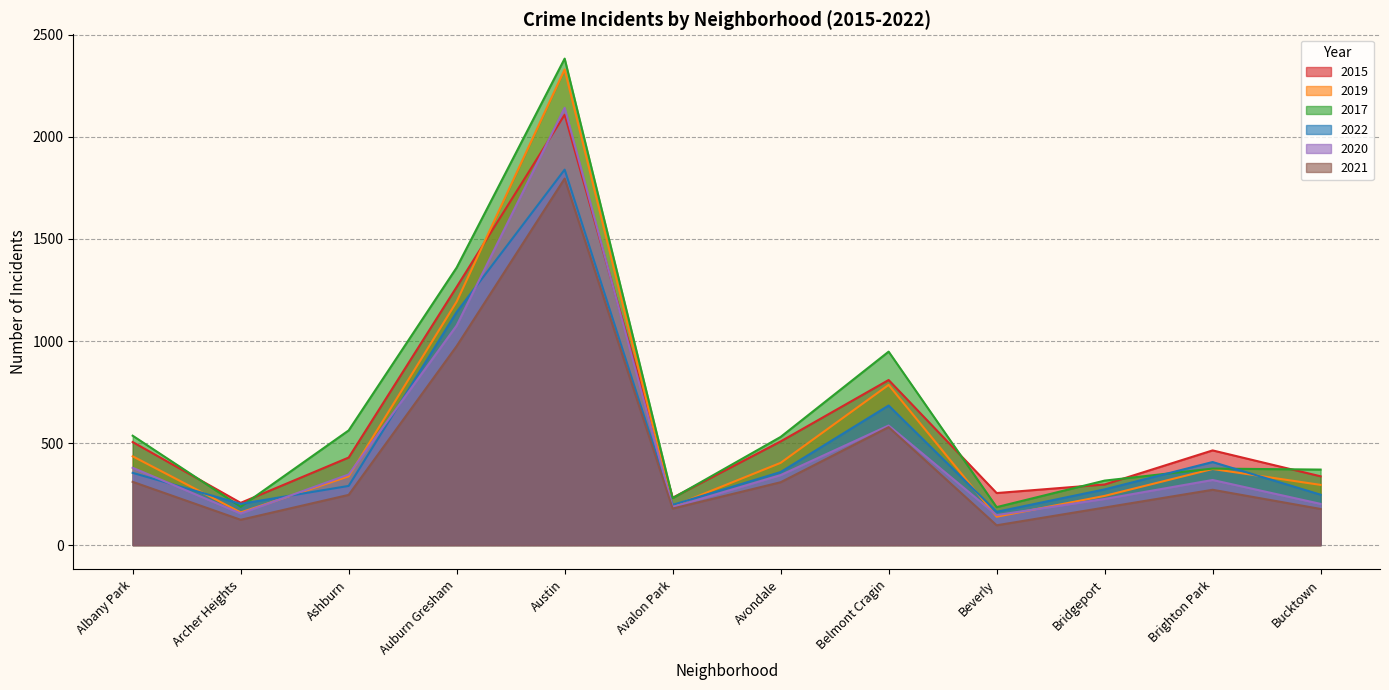

How many categories are shown in the chart?

12